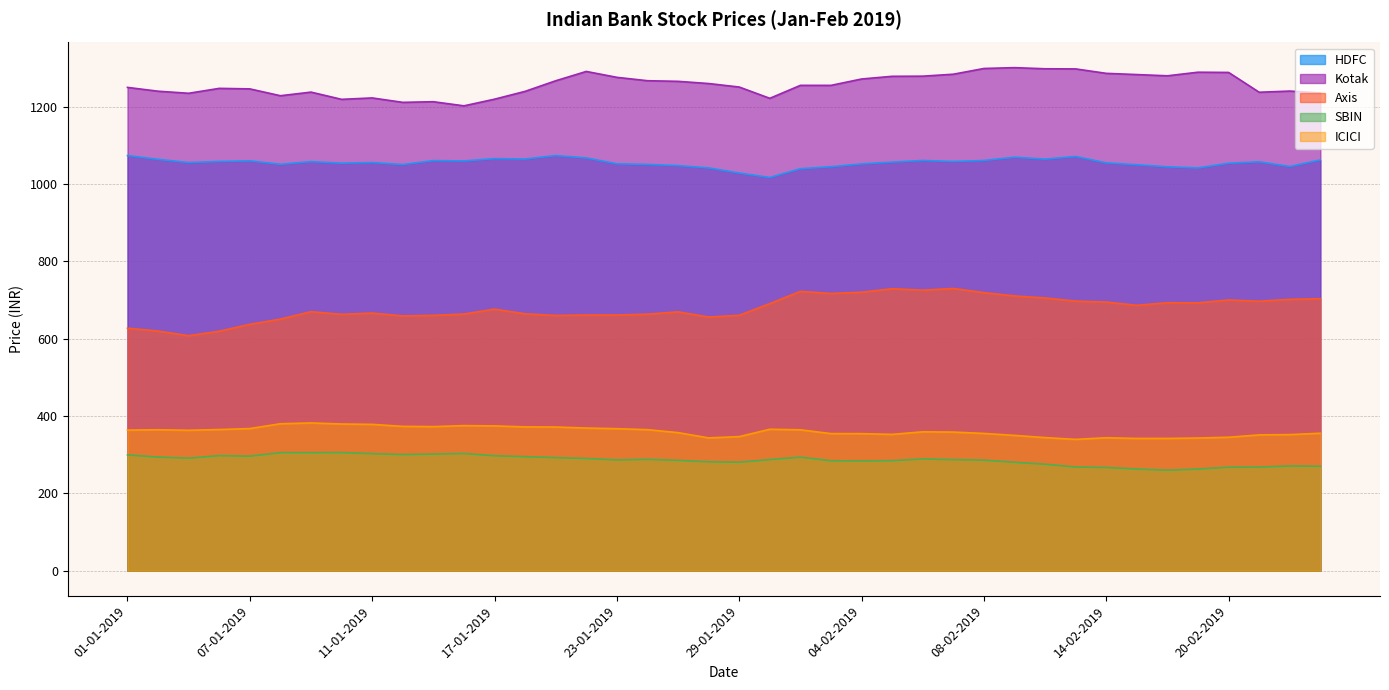

What is the minimum value shown in the chart?

259.9